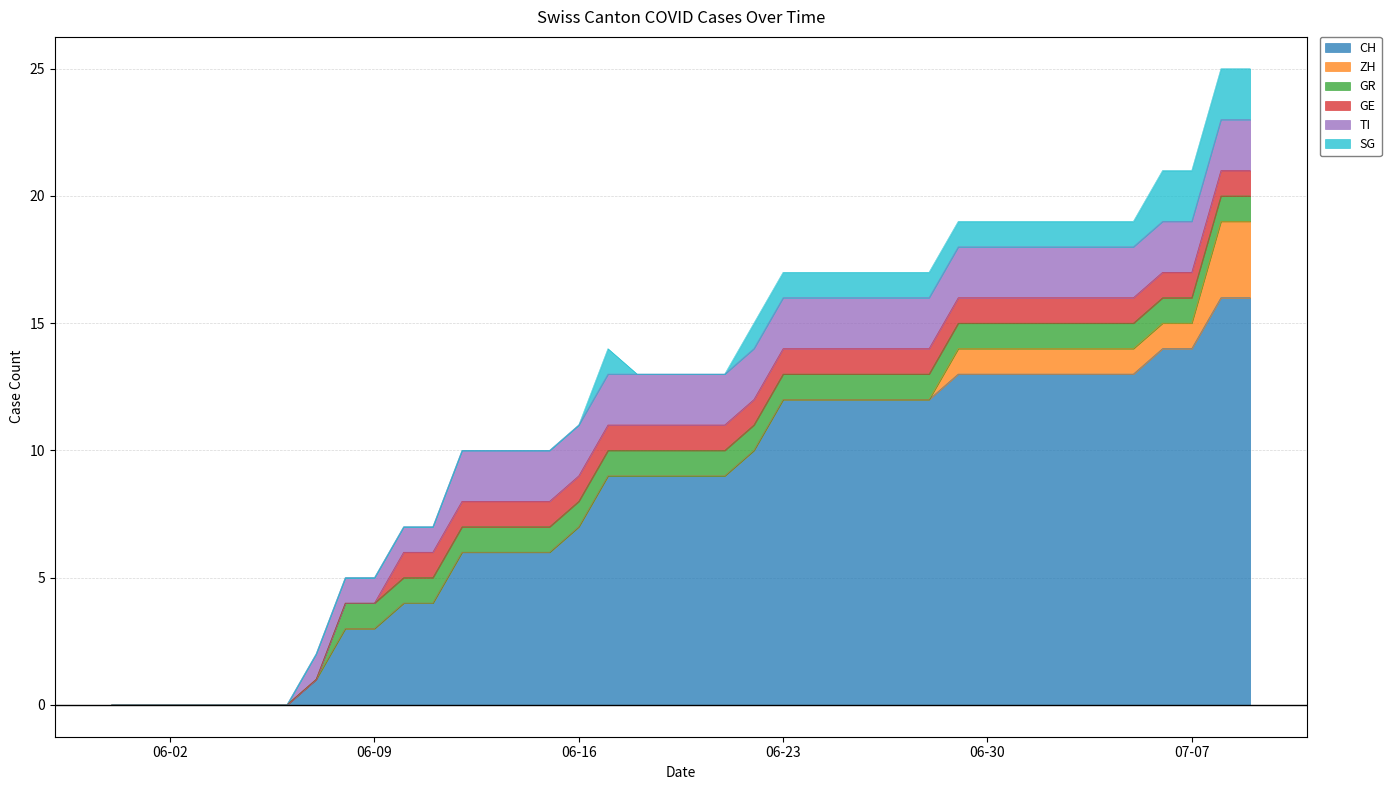

Between 31 and 34, which series saw the biggest shift?

CH